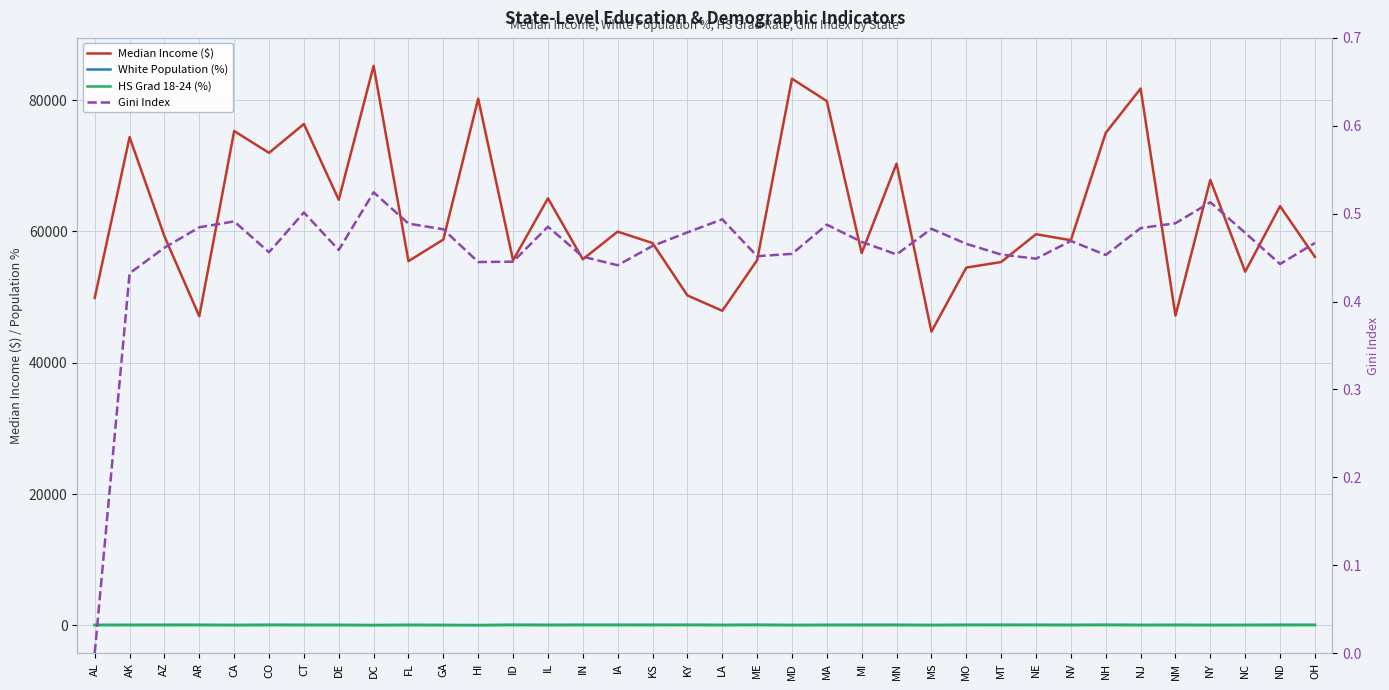

True or false: White Population (%) has a value of 89.9 at ID.

True